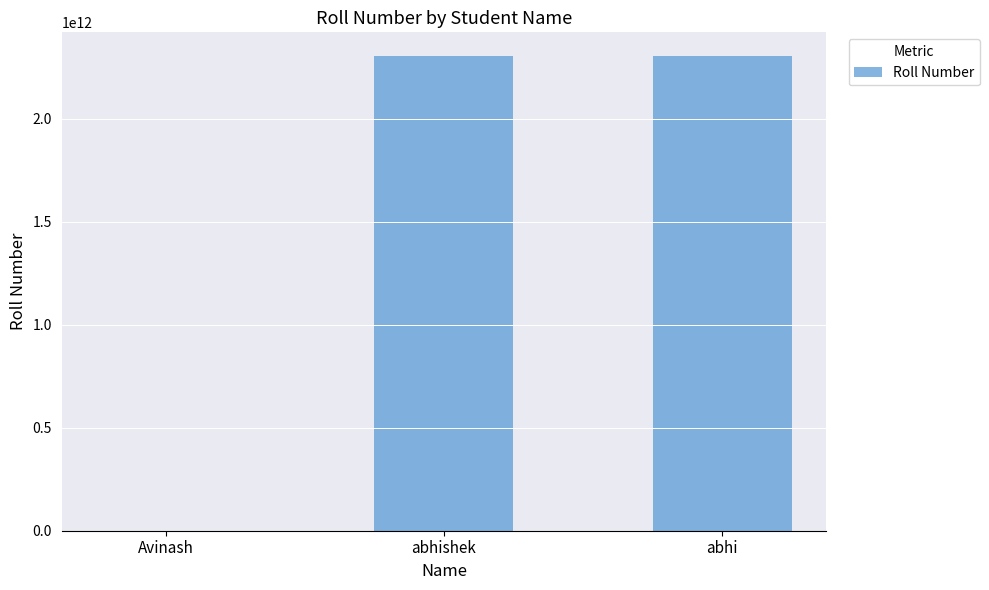

Reading right to left, transcribe all the data shown in this chart.

abhi=2304221520006	abhishek=2304221520006	Avinash=2333